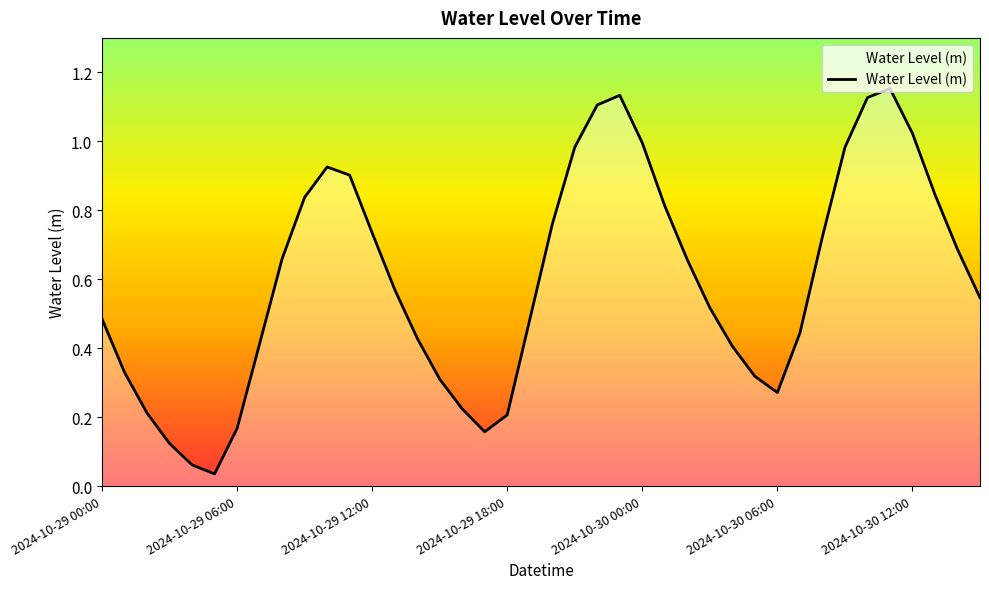

Reading left to right, extract all data points from this chart.

0.5	0.3	0.2	0.1	0.1	0.0	0.2	0.4	0.7	0.8	0.9	0.9	0.7	0.6	0.4	0.3	0.2	0.2	0.2	0.5	0.8	1.0	1.1	1.1	1.0	0.8	0.7	0.5	0.4	0.3	0.3	0.4	0.7	1.0	1.1	1.2	1.0	0.8	0.7	0.5